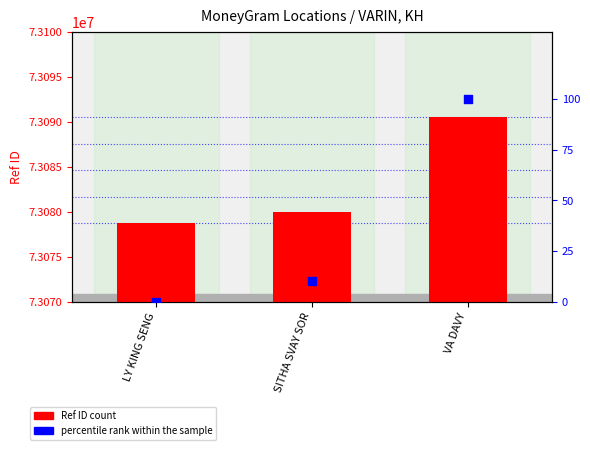

Which series has the widest spread of Y values?

Ref (ID)